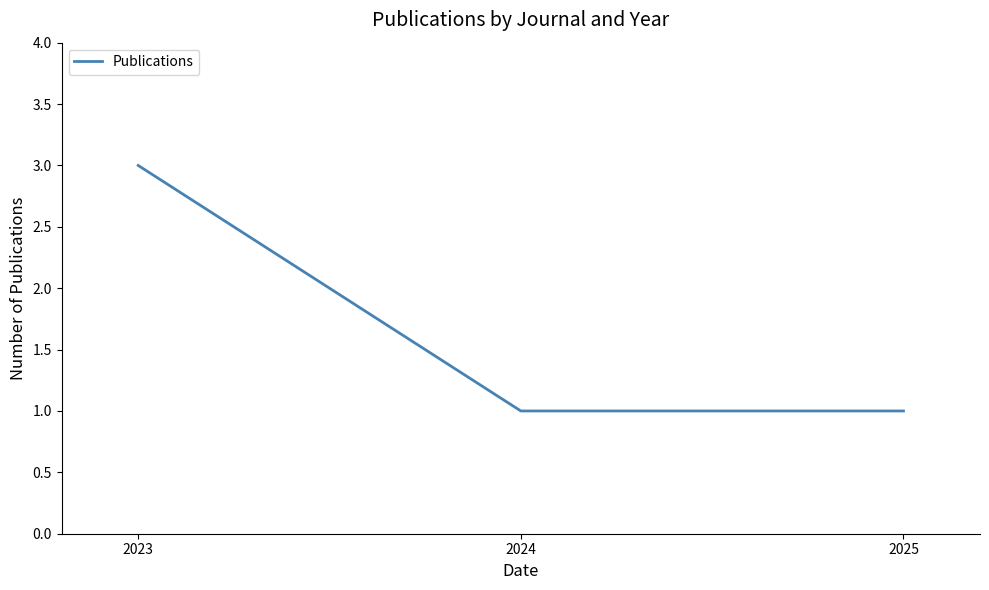

What is the difference between the maximum and minimum values?

2